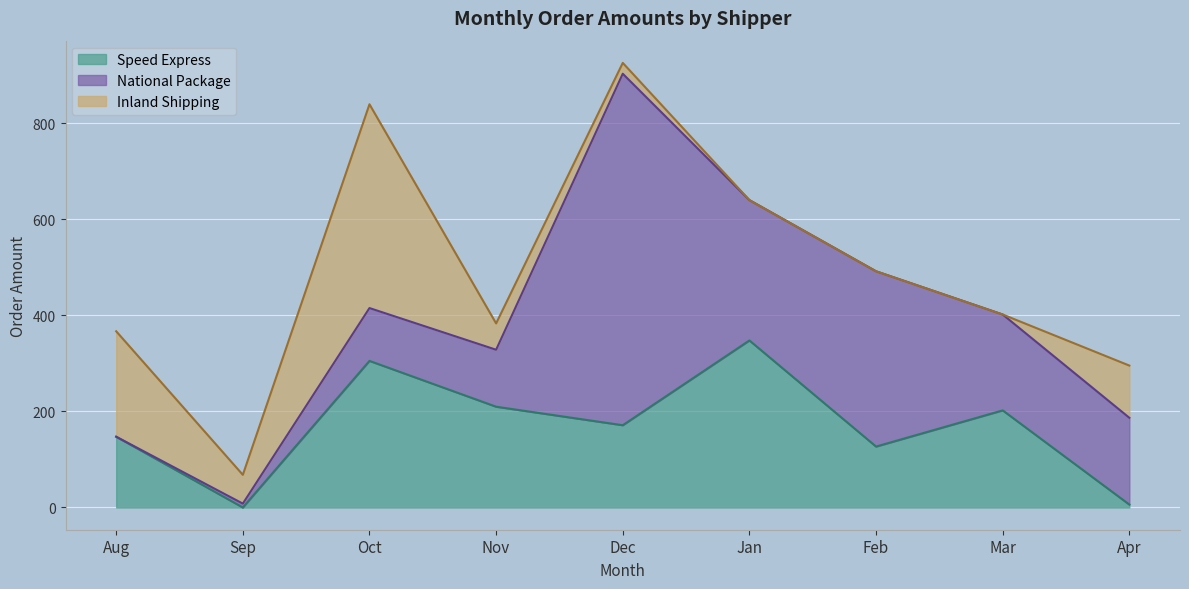

Rank the series at Nov-16 from highest to lowest value.

Speed Express, National Package, Inland Shipping